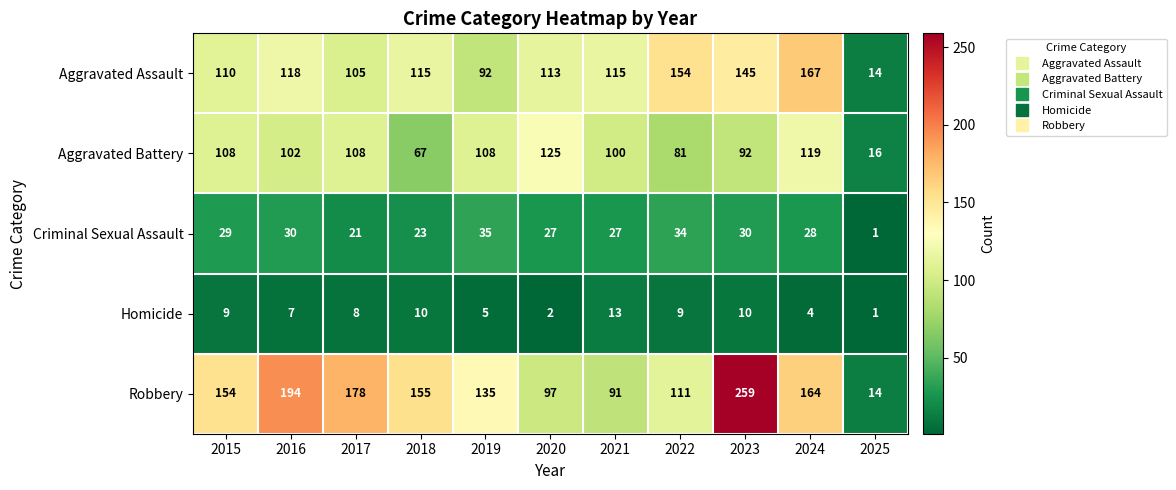

What is the smallest value displayed?

1